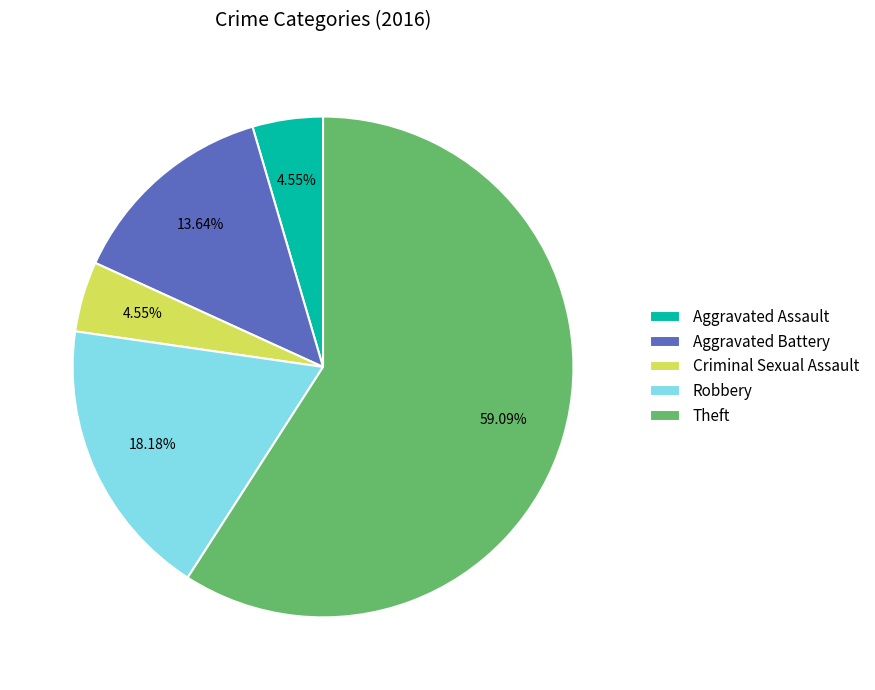

Count the number of slices in the pie.

5